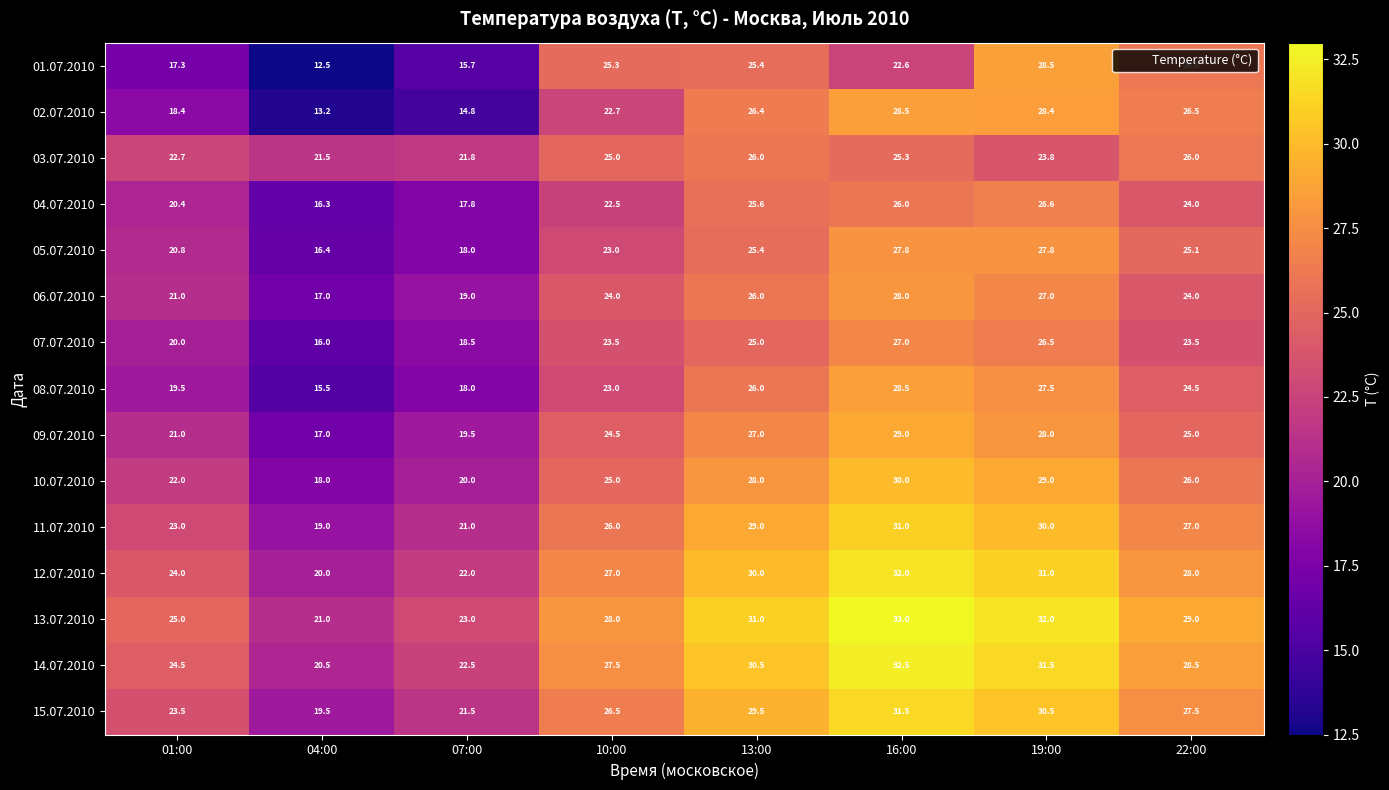

Is it true that 01.07.2010 equals 27.3 at 01:00?

False